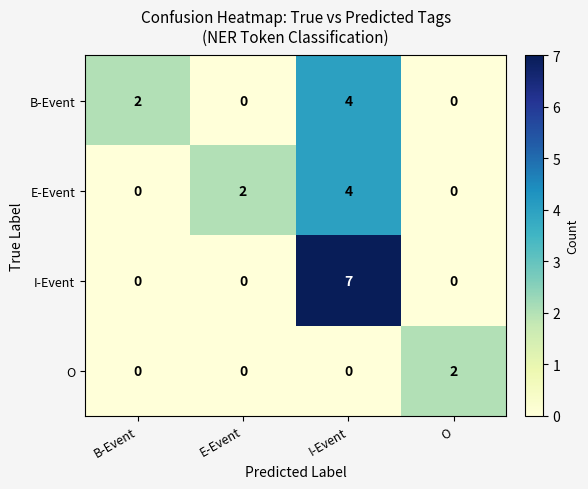

Between I-Event and O, which series saw the biggest shift?

I-Event